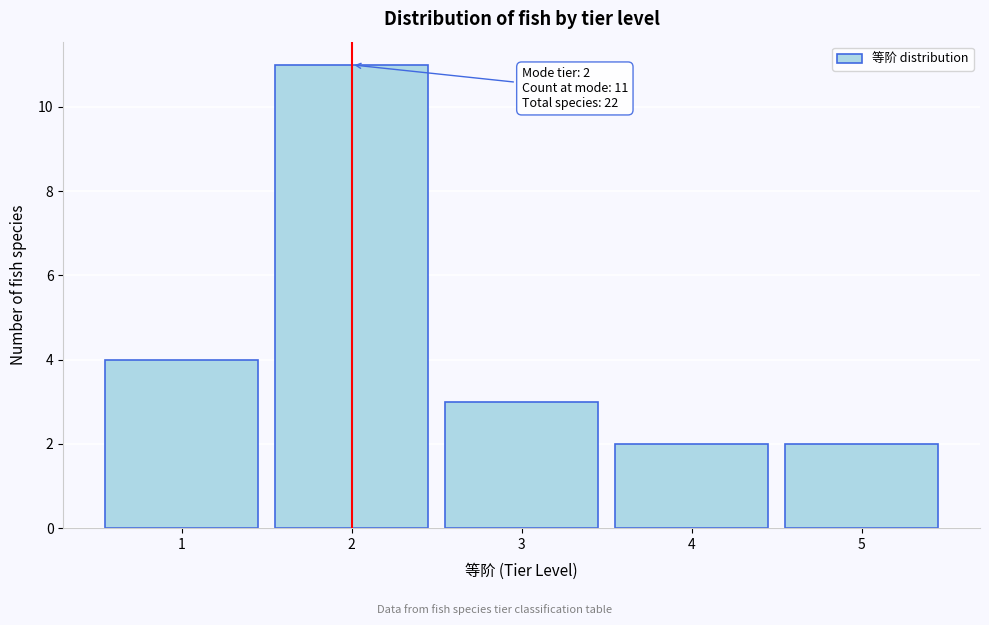

Reading right to left, list all the values displayed in this chart.

2	2	3	11	4